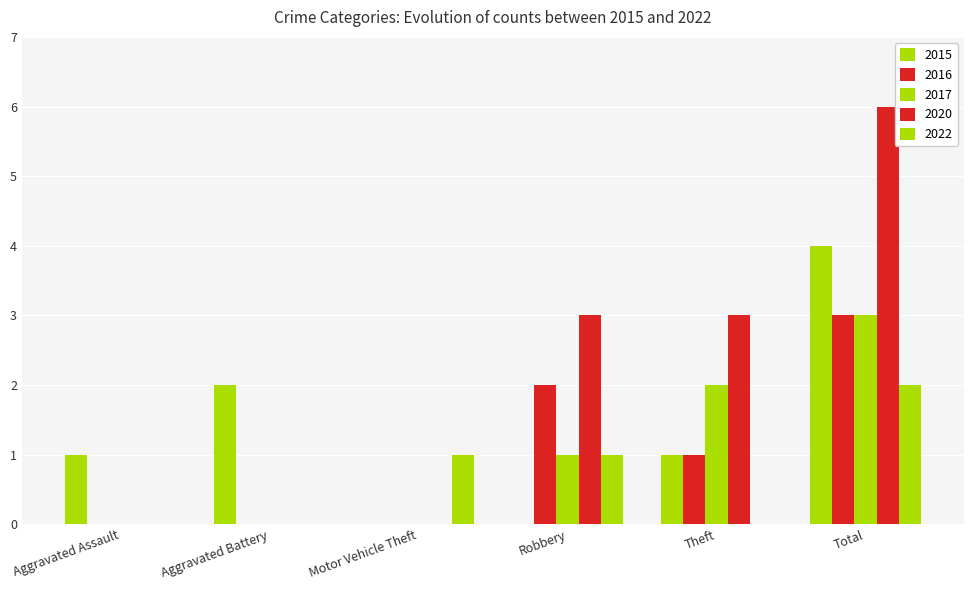

Does the chart contain stacked bars?

No